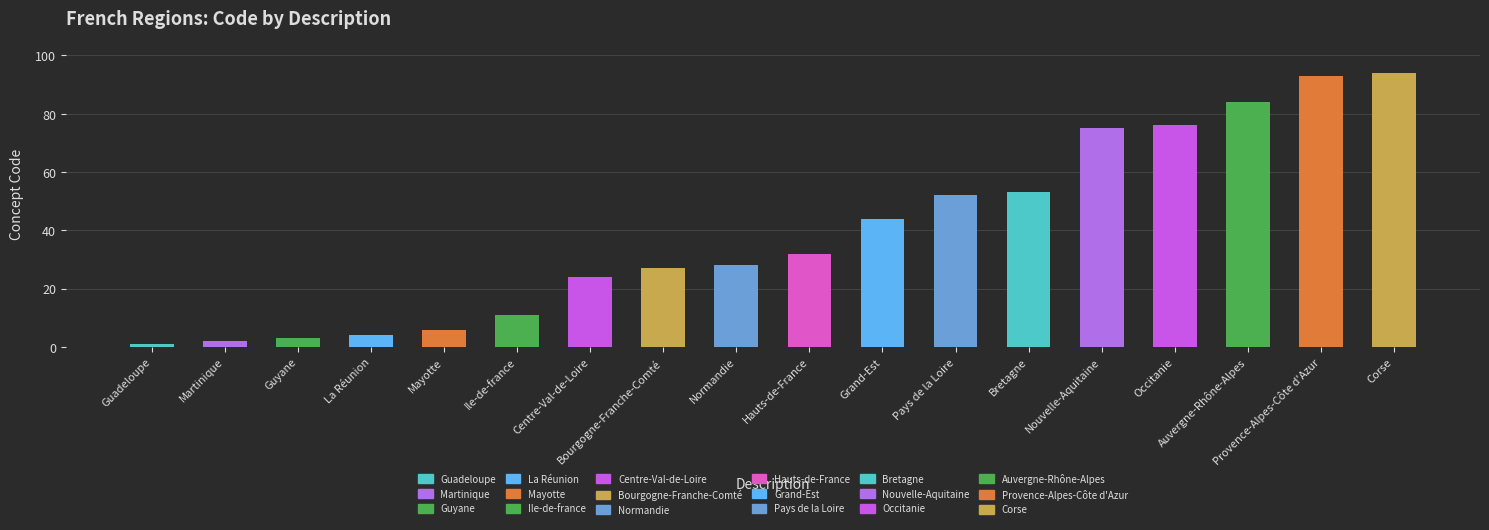

What is the average value?

39